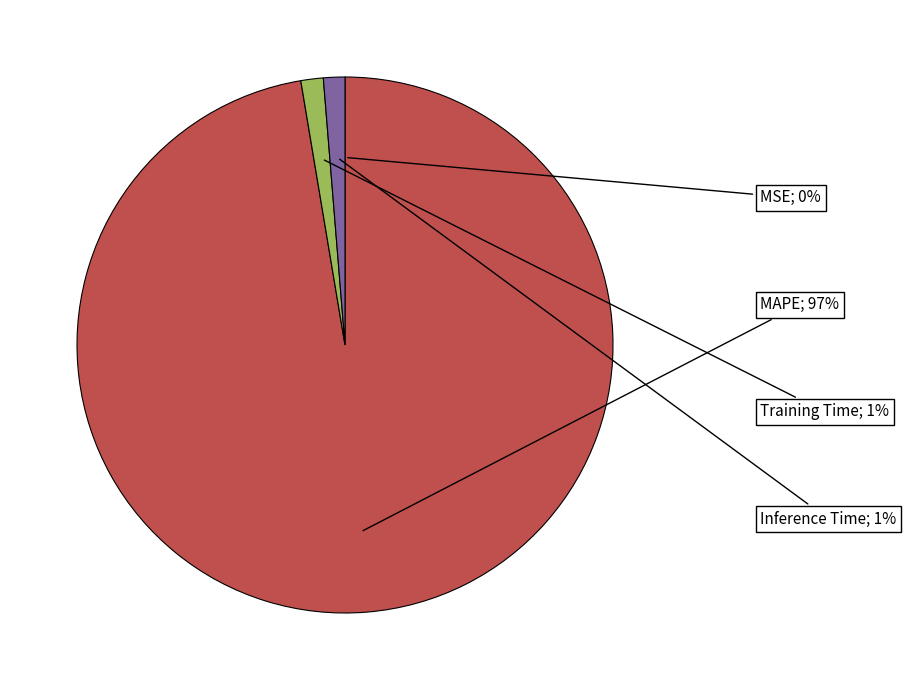

To the nearest percent, what is the average slice percentage?

25%